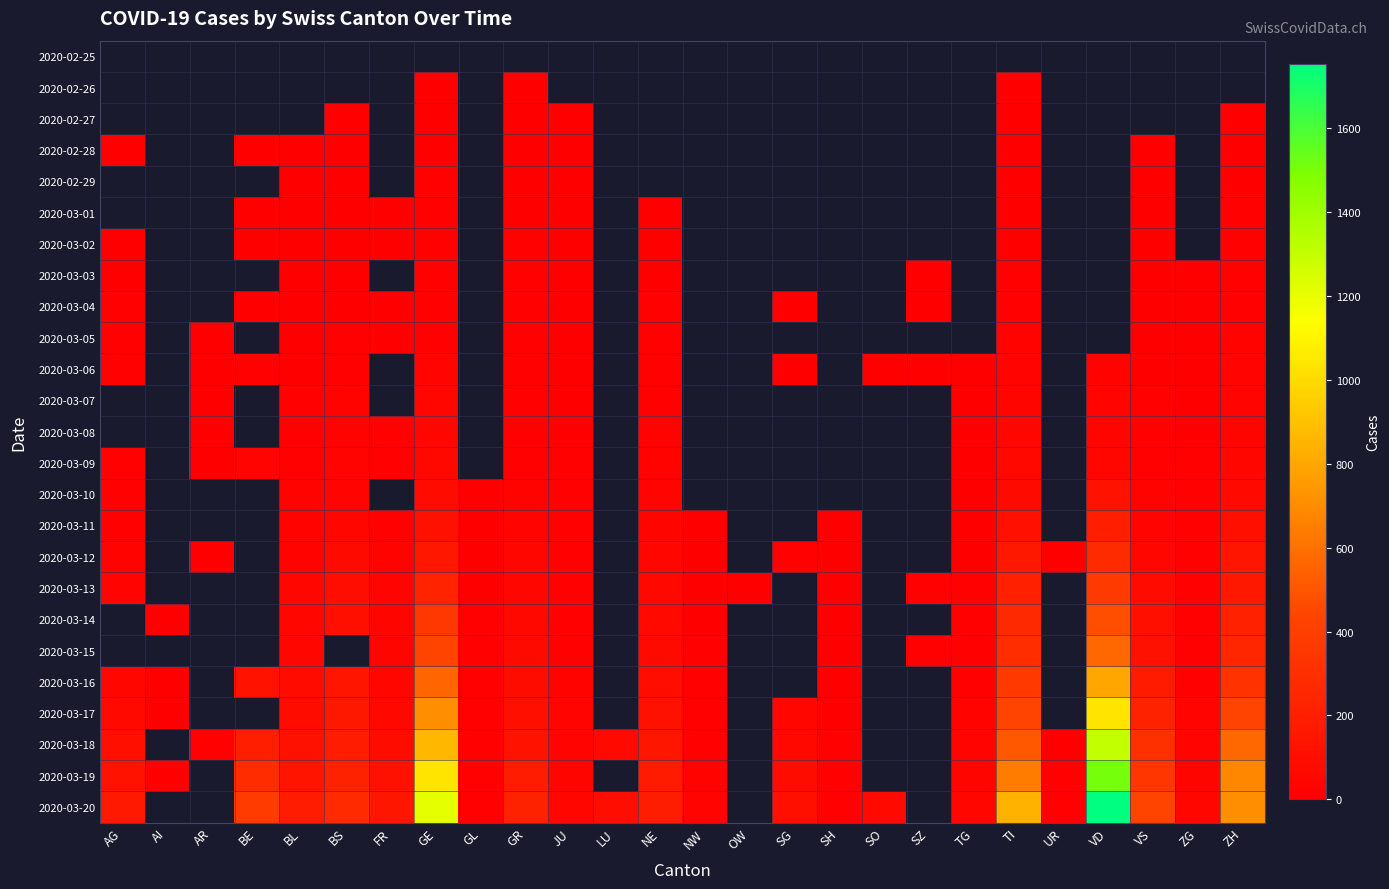

List the labels in order of 2020-03-06 value, smallest first.

AG, AI, AR, SO, TG, SG, ZG, JU, BL, SZ, VS, NE, BS, BE, FR, GR, GE, GL, LU, NW, OW, SH, VD, TI, UR, ZH